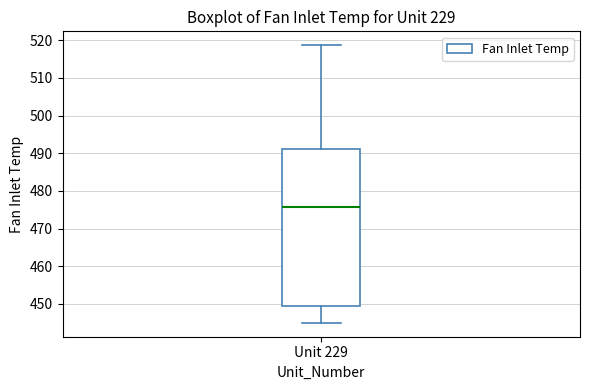

Where does the upper whisker of the box for Unit 229 end on the y-axis? The values are not printed on the chart, so give them approximately, as read against the axis.

519